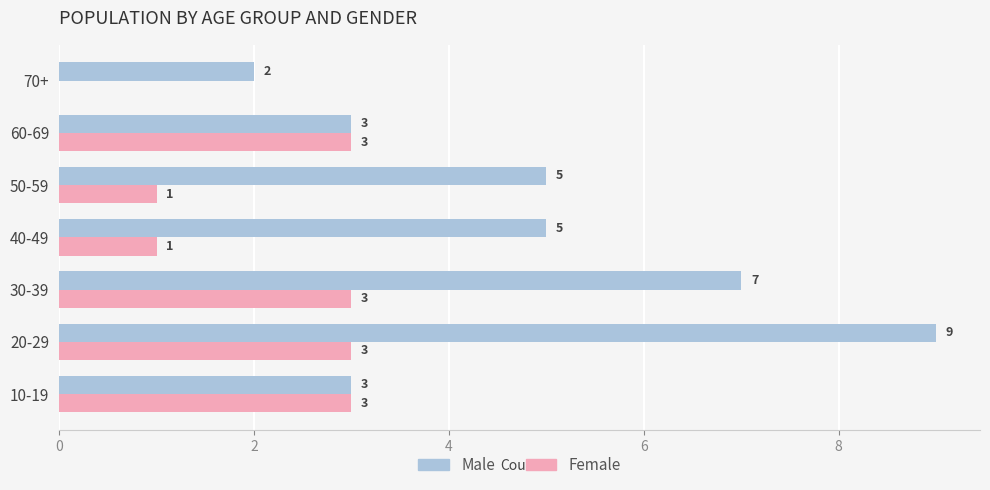

What is the maximum value for Female?

3